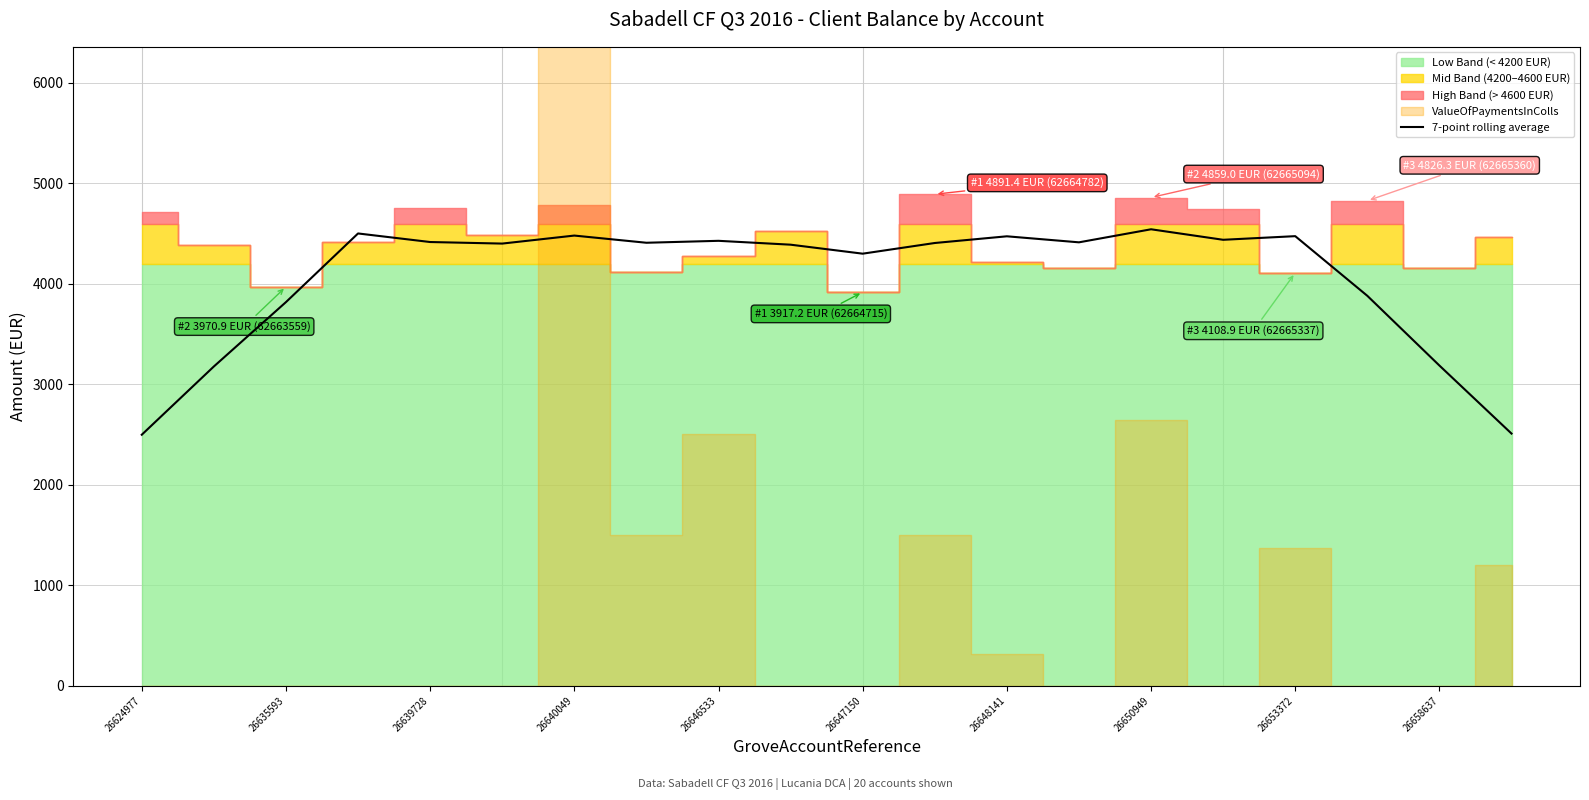

Does the chart display data point markers on the line(s)?

No